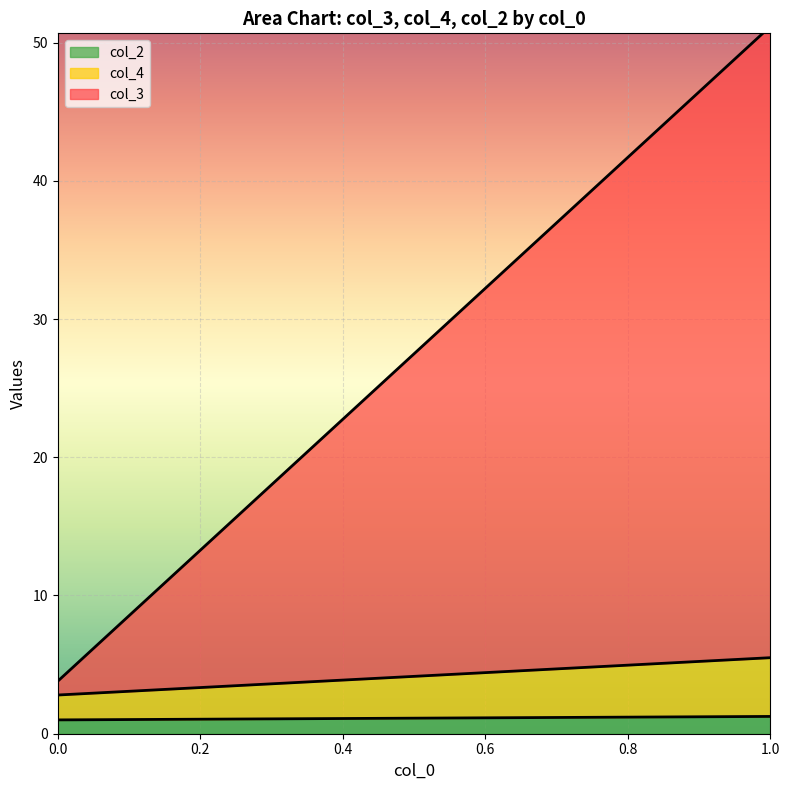

Which series has the largest range (max minus min)?

col_3